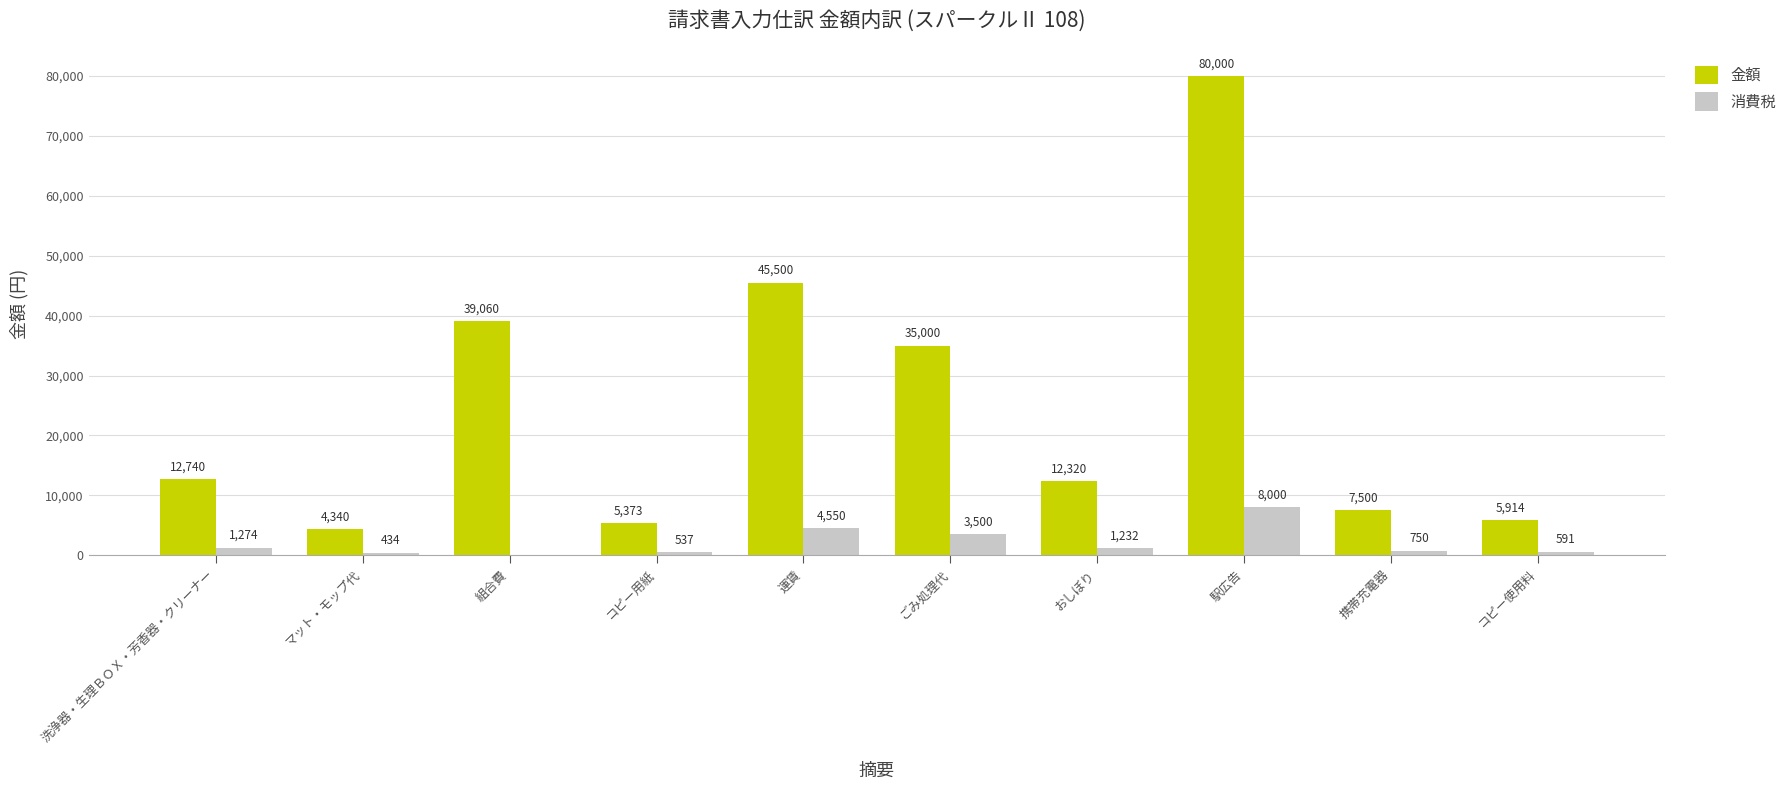

Reading left to right, what are all the values shown in this chart?

金額: 洗浄器・生理ＢＯＸ・芳香器・クリーナー=12740	マット・モップ代=4340	組合費=39060	コピー用紙=5373	運賃=45500	ごみ処理代=35000	おしぼり=12320	駅広告=80000	携帯充電器=7500	コピー使用料=5914
消費税: 洗浄器・生理ＢＯＸ・芳香器・クリーナー=1274	マット・モップ代=434	組合費=0	コピー用紙=537	運賃=4550	ごみ処理代=3500	おしぼり=1232	駅広告=8000	携帯充電器=750	コピー使用料=591